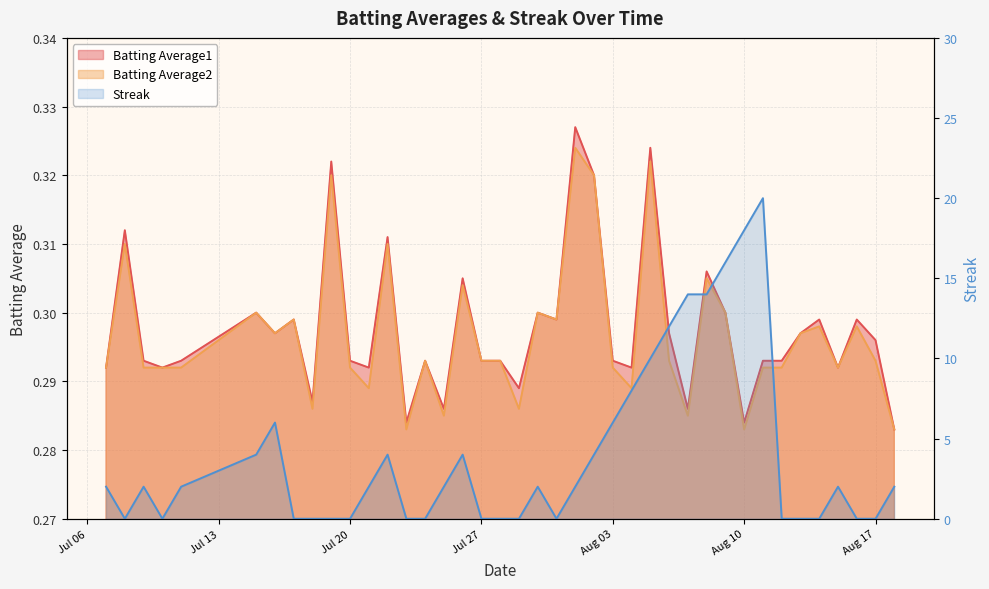

At which label does Batting Average1 reach its peak?

2010-08-01